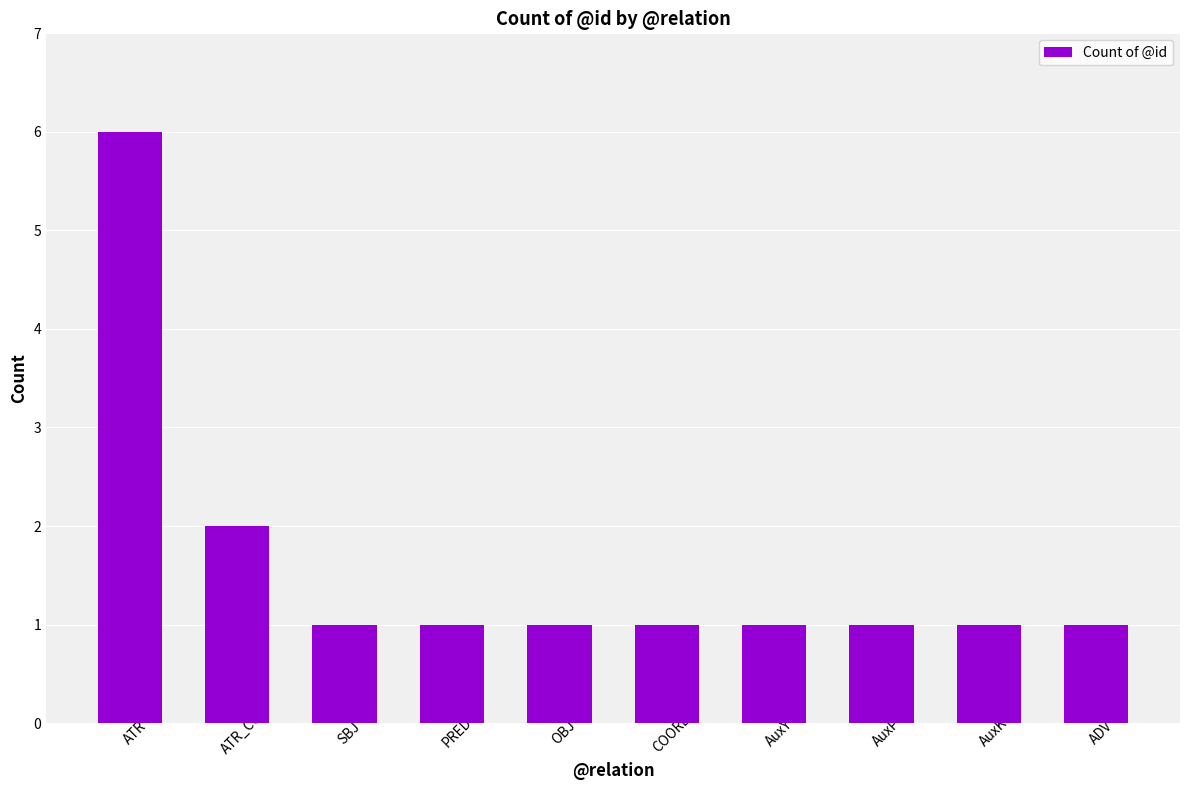

What is the sum of the values at ATR_CO and OBJ?

3